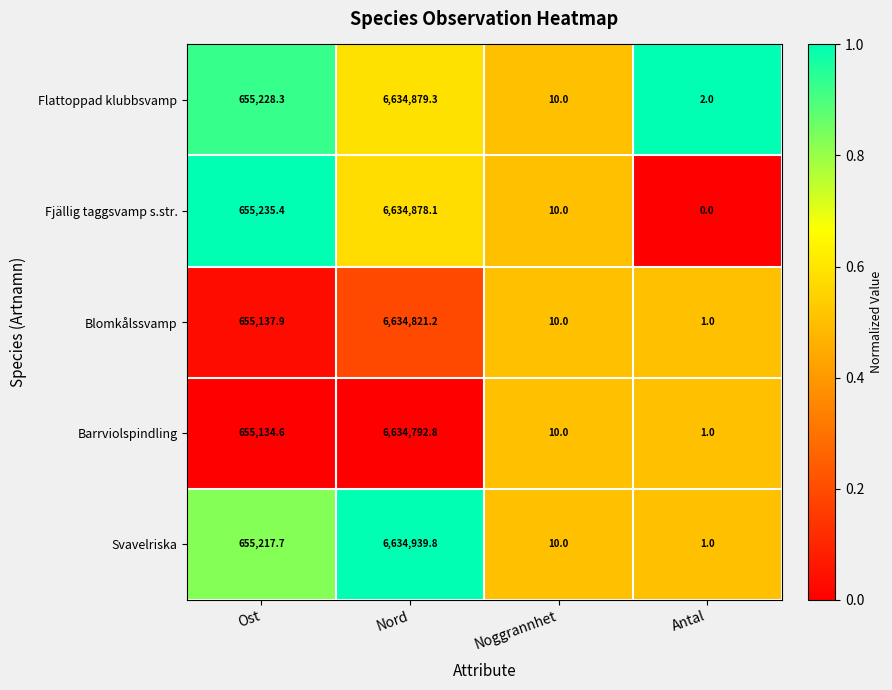

The value of Barrviolspindling at Antal is 1.0. True or false?

True